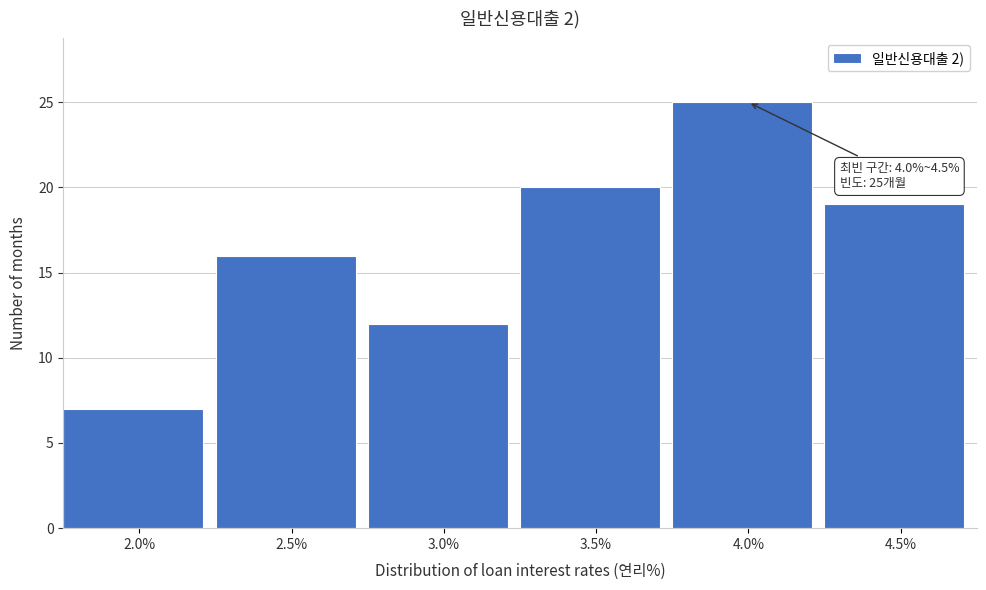

Reading left to right, extract all data points from this chart.

2.0%=7	2.5%=16	3.0%=12	3.5%=20	4.0%=25	4.5%=19